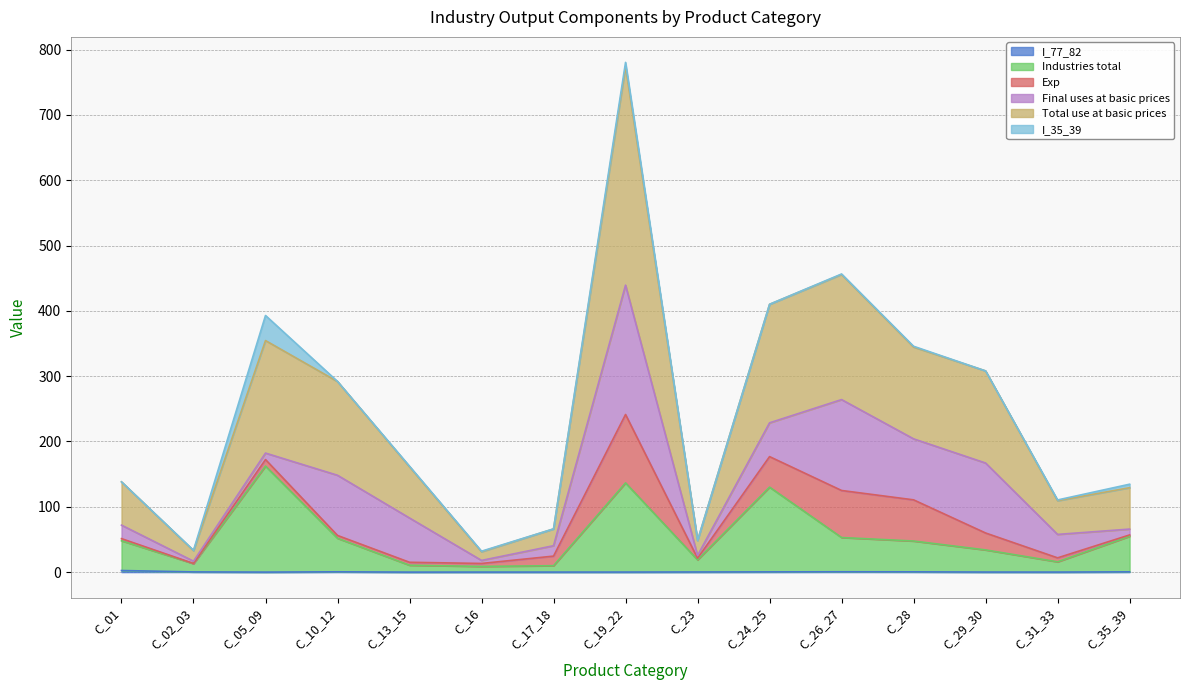

True or false: Total use at basic prices has more than 0 points higher than both neighbors.

True